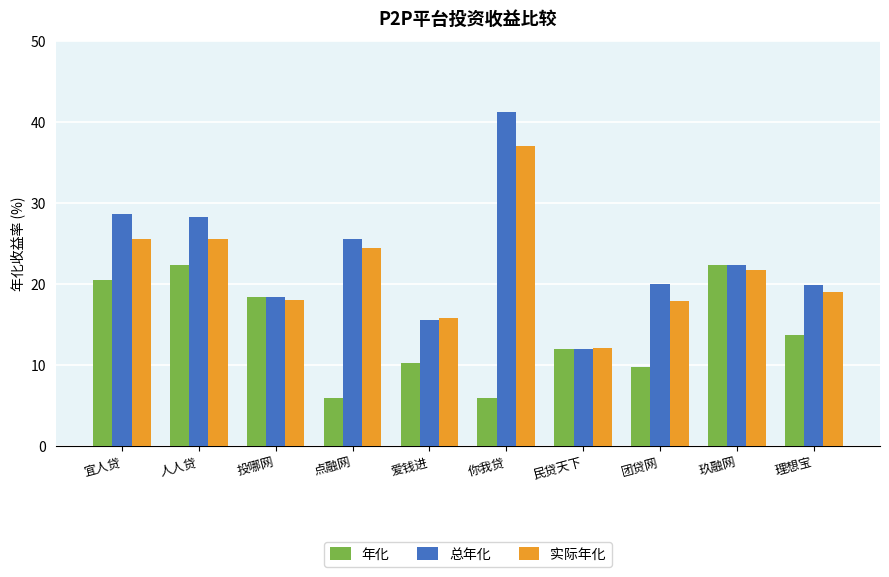

Where does the 年化 series first go above 13?

宜人贷